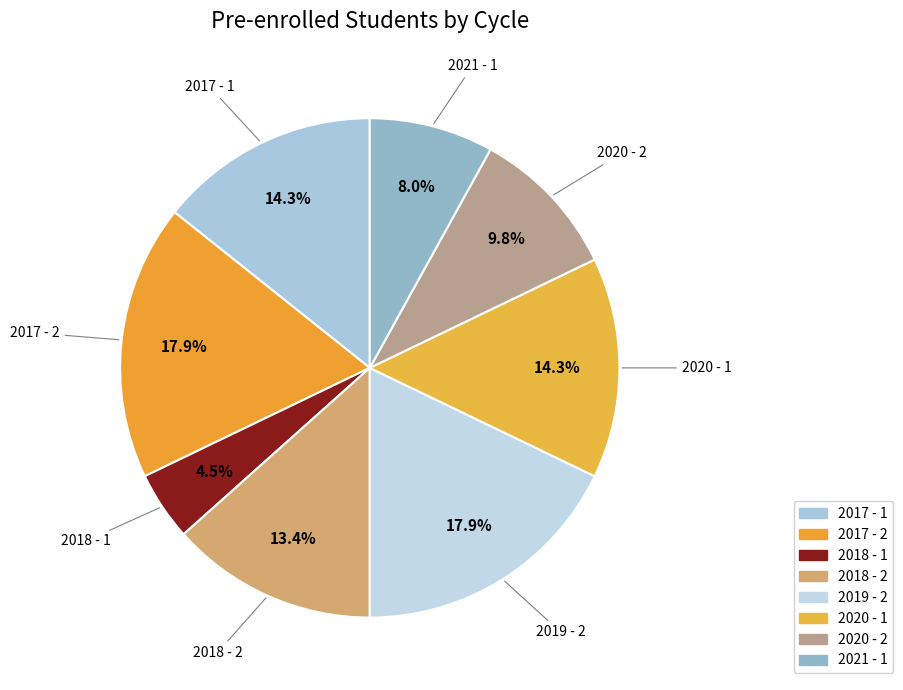

Which category has the smallest portion of the pie?

2018 - 1